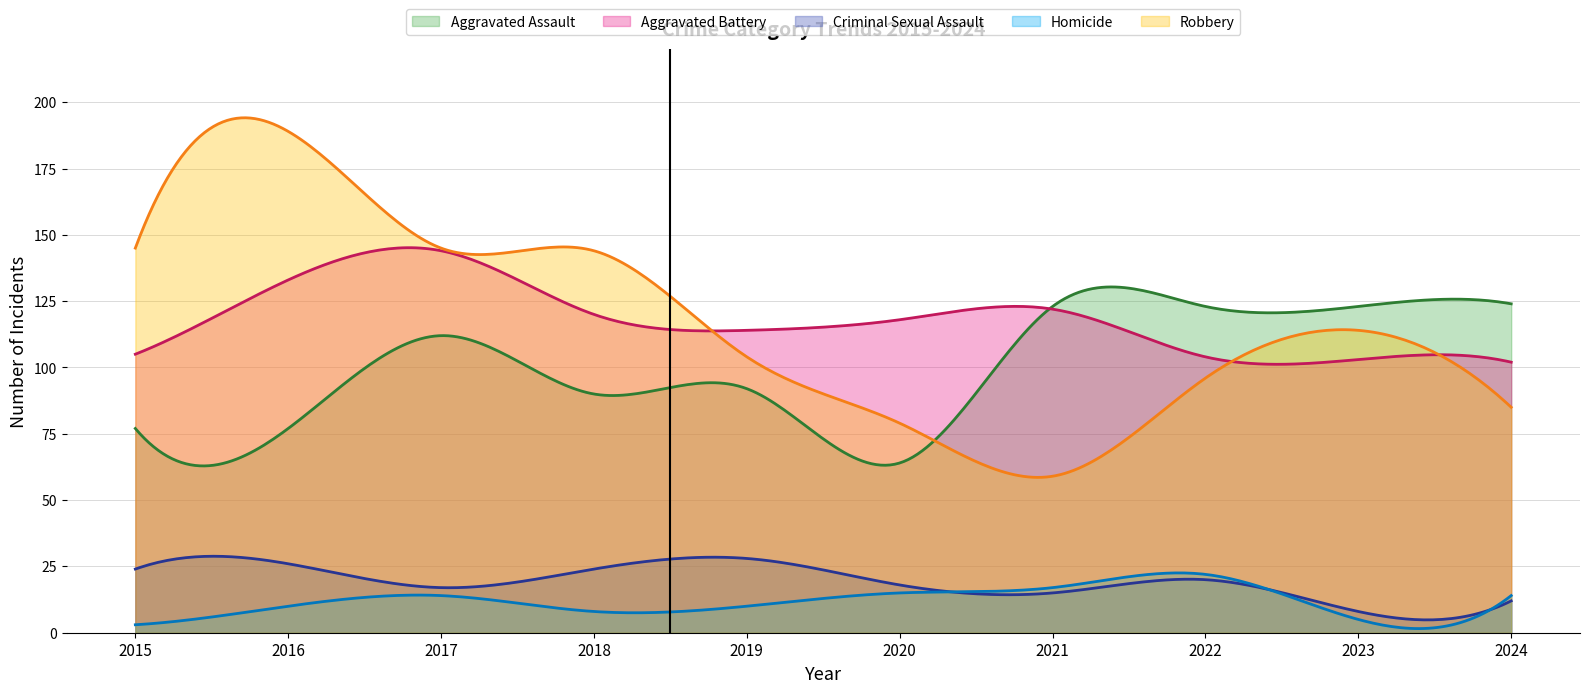

Which series has the largest total across all categories?

Aggravated Battery